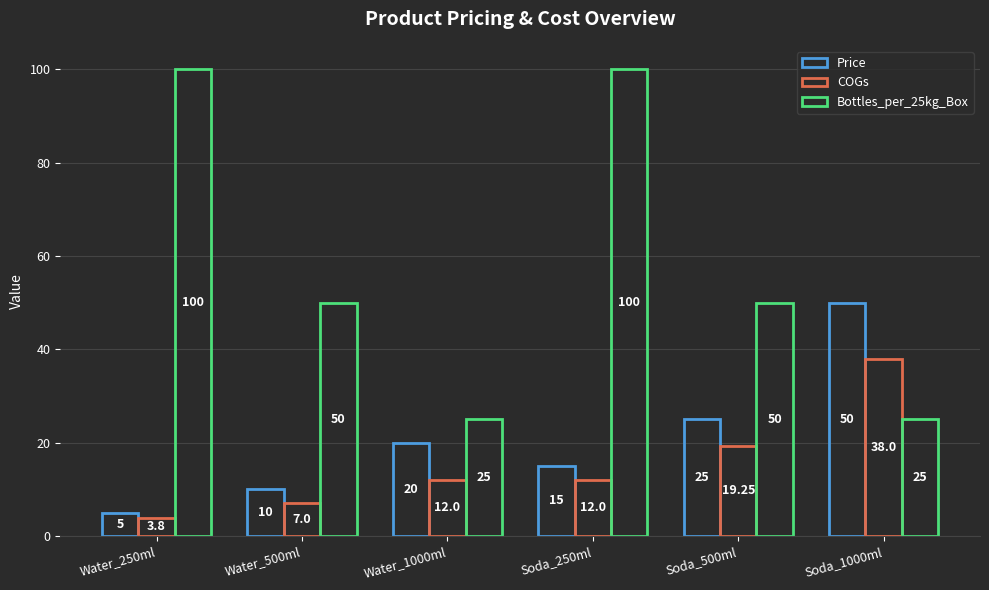

The value of Bottles_per_25kg_Box at Water_250ml is 100.0. True or false?

True